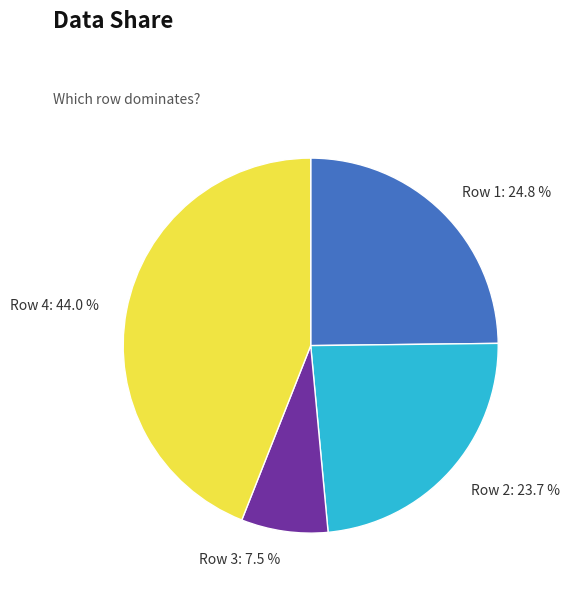

How many slices are in this pie chart?

4